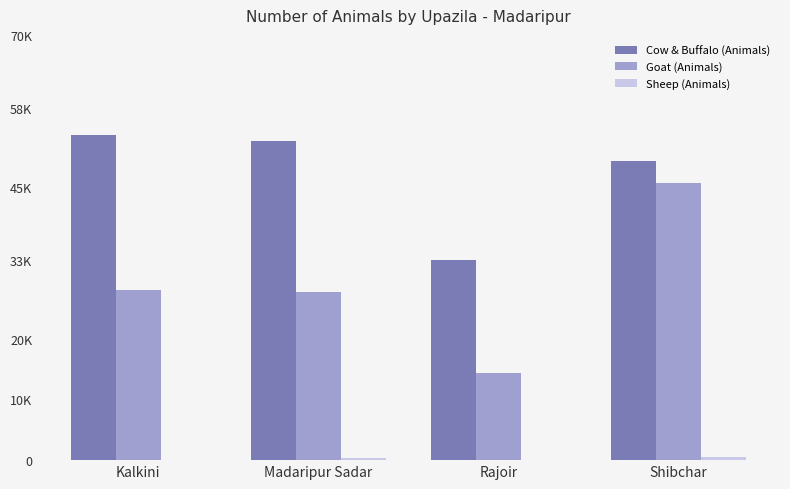

What is the value of the Goat (Animals) bar at the 1st from the left?

27947